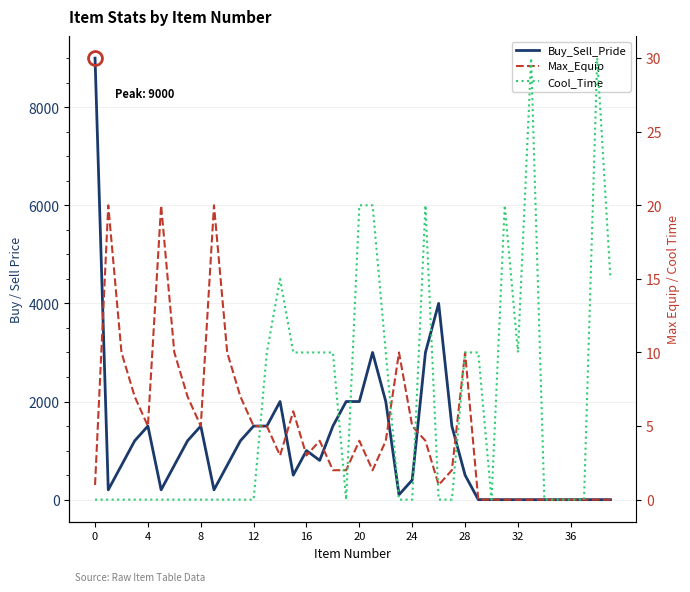

Between 22 and 24, which is larger?

22